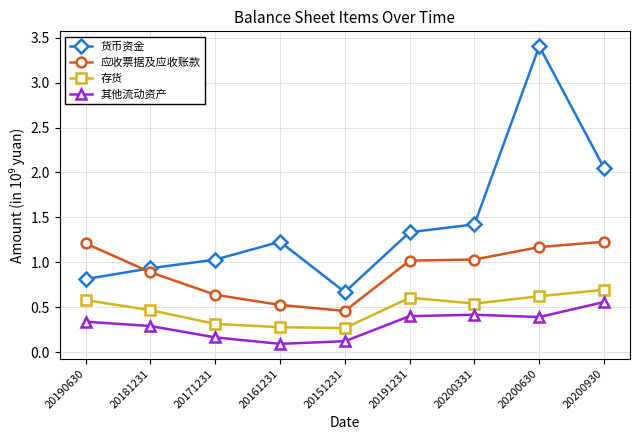

What are all the series names shown in the legend?

货币资金, 应收票据及应收账款, 存货, 其他流动资产